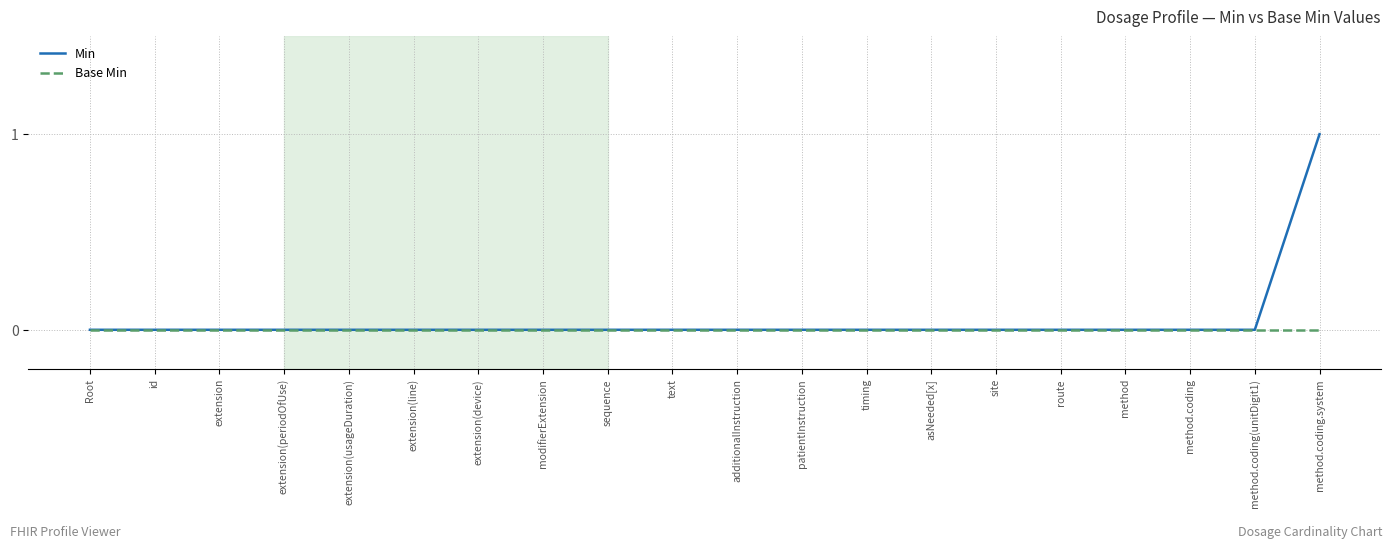

The Base Min series shows 0 at method. True or false?

True